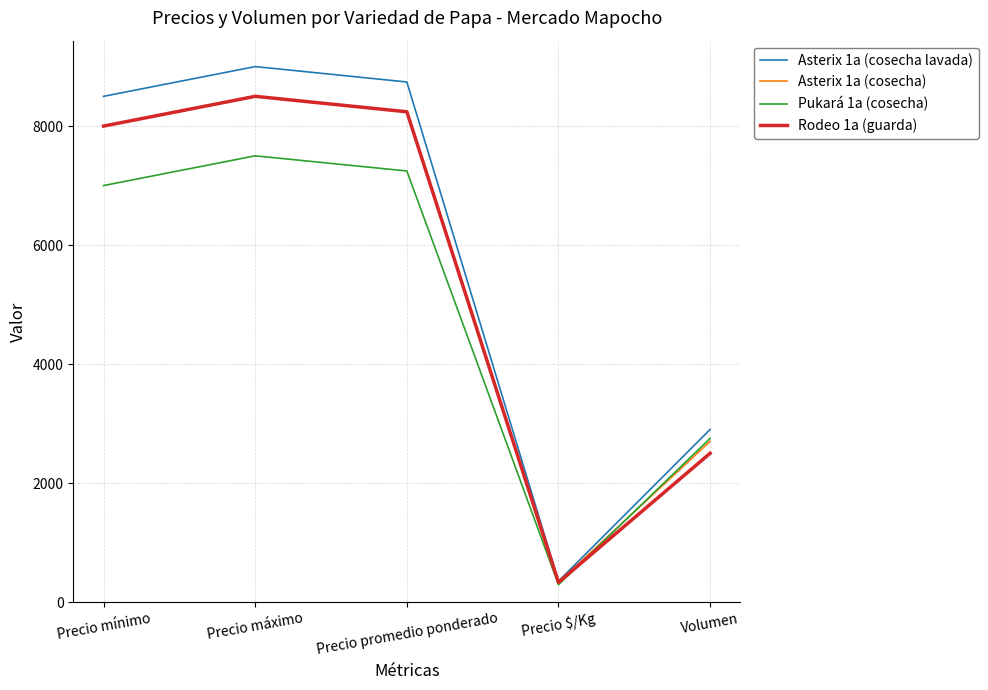

True or false: Rodeo 1a (guarda) has a value of 12345 at Precio máximo.

False